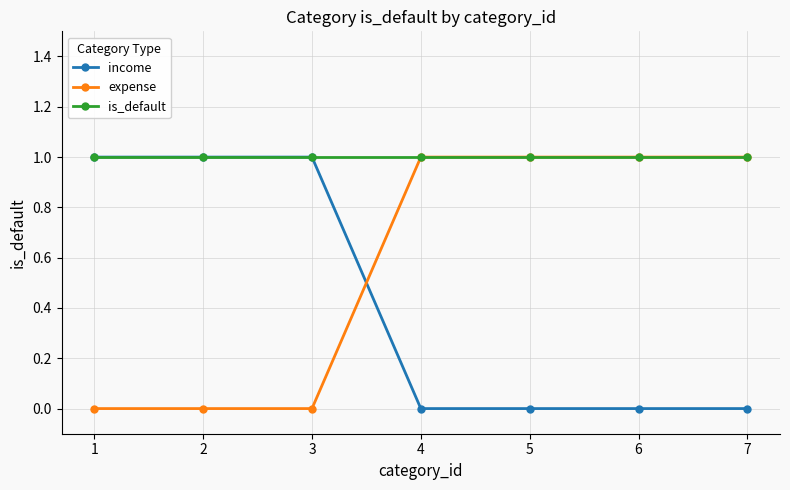

Where do income and expense first cross each other?

3 and 4